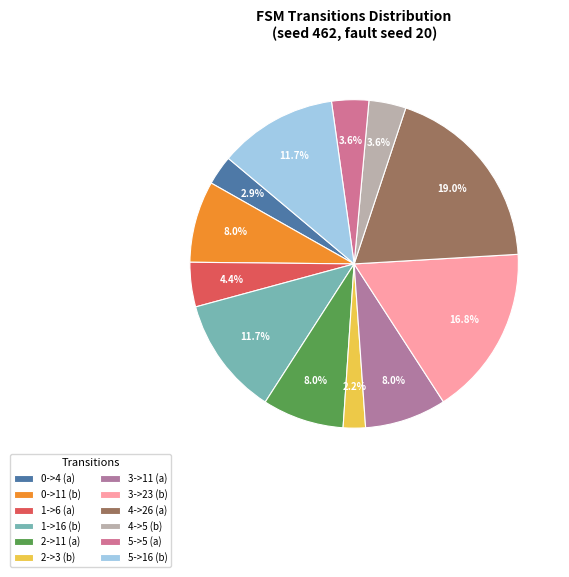

Count the number of slices in the pie.

12